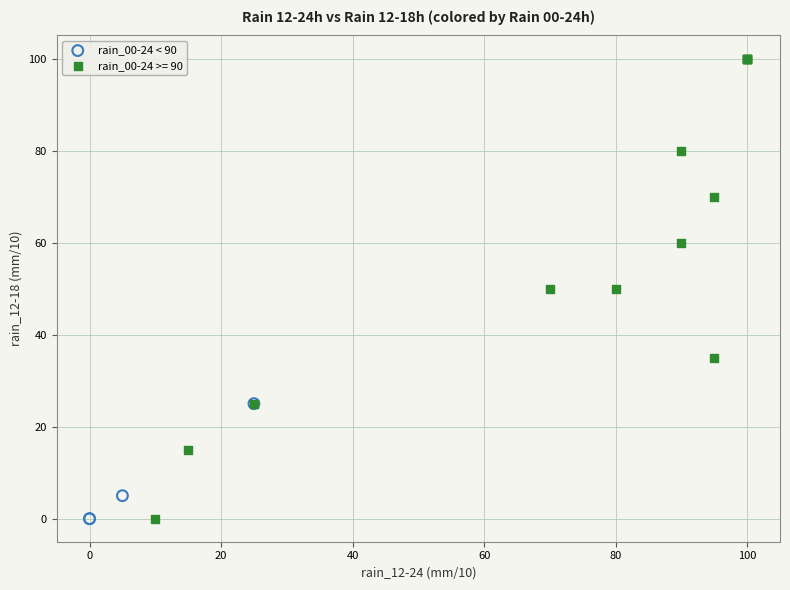

Which series has the widest spread of Y values?

rain_00-24 >= 90